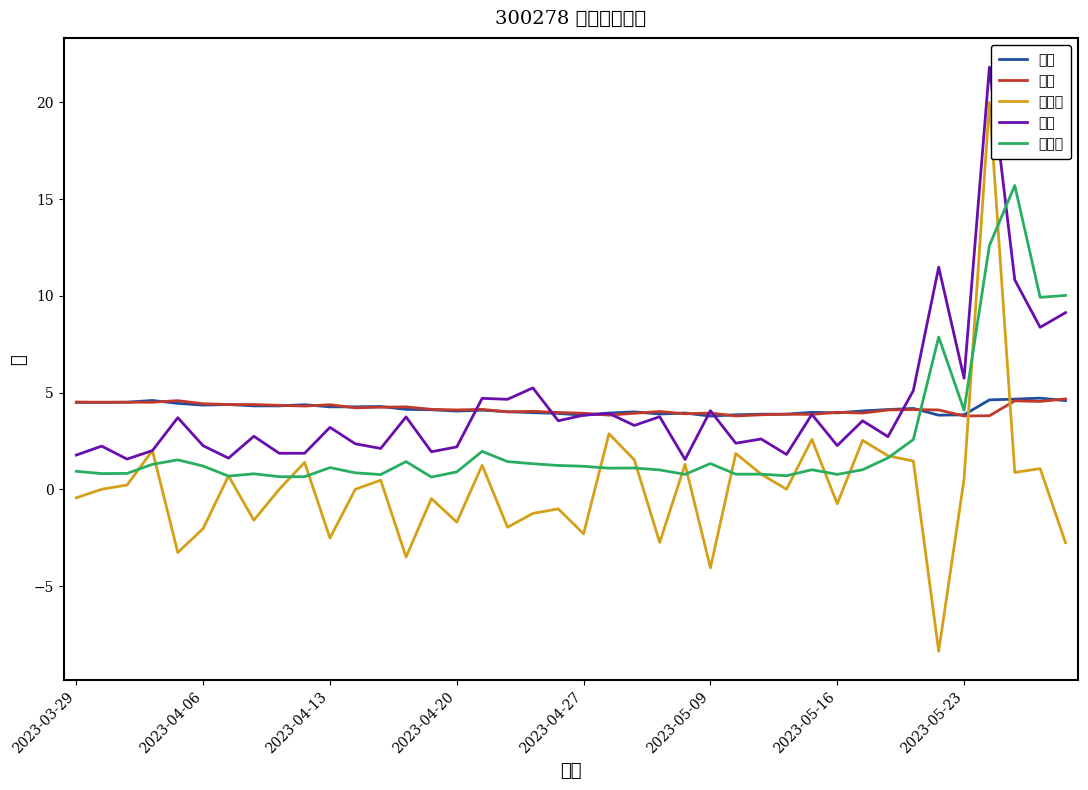

The 换手率 series shows 1.4 at 17. True or false?

True